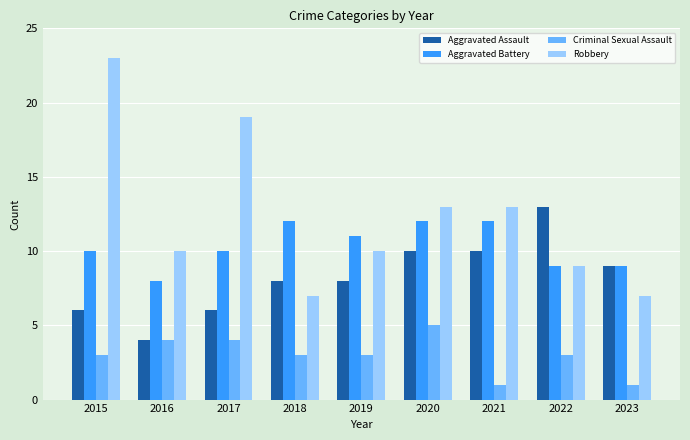

Reading left to right, transcribe all the data shown in this chart.

Aggravated Assault: 2015=6	2016=4	2017=6	2018=8	2019=8	2020=10	2021=10	2022=13	2023=9
Aggravated Battery: 2015=10	2016=8	2017=10	2018=12	2019=11	2020=12	2021=12	2022=9	2023=9
Criminal Sexual Assault: 2015=3	2016=4	2017=4	2018=3	2019=3	2020=5	2021=1	2022=3	2023=1
Robbery: 2015=23	2016=10	2017=19	2018=7	2019=10	2020=13	2021=13	2022=9	2023=7